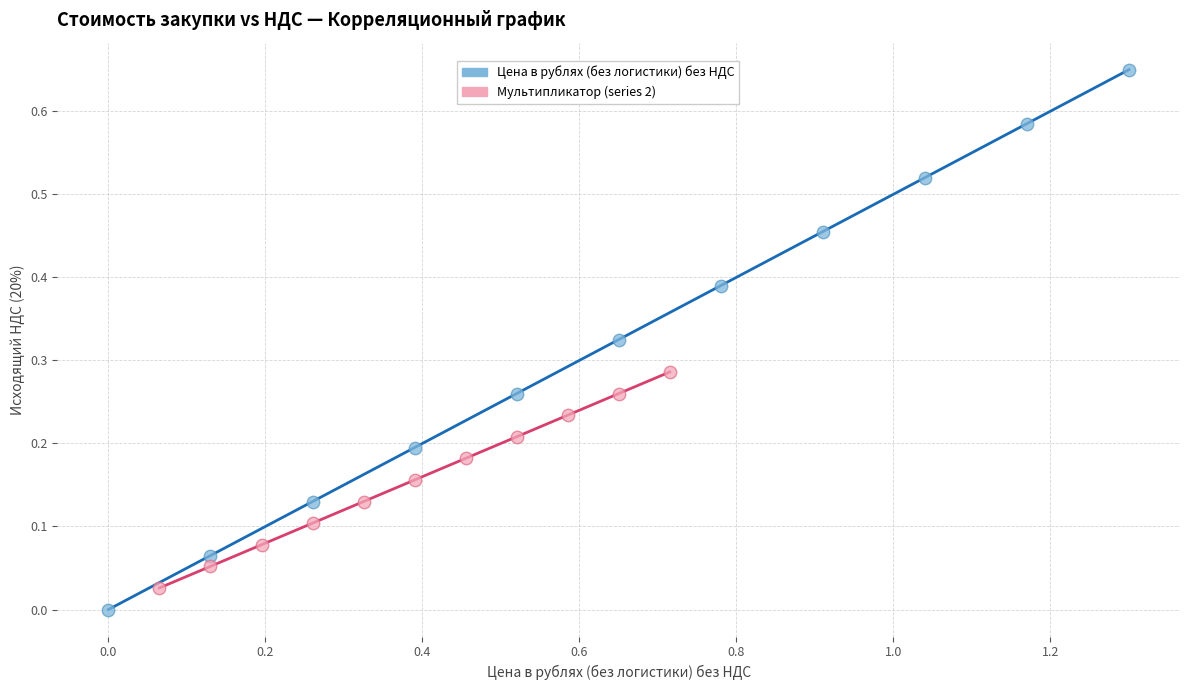

What are all the series names shown in the legend?

Цена в рублях (без логистики) без НДС, Мультипликатор (series 2)